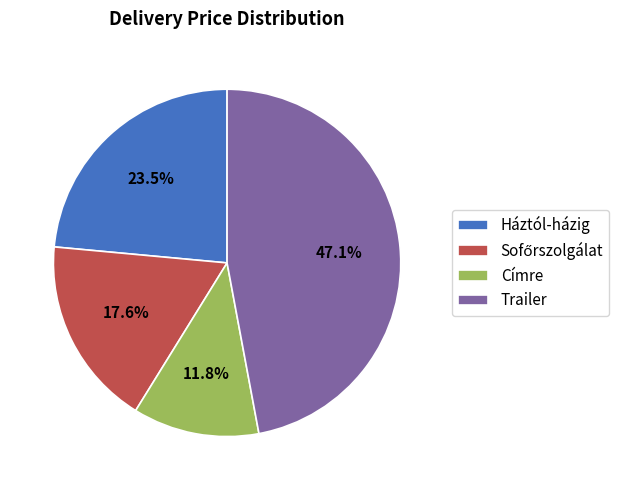

What is the ratio of the value at Trailer to the value at Háztól-házig?

2.0